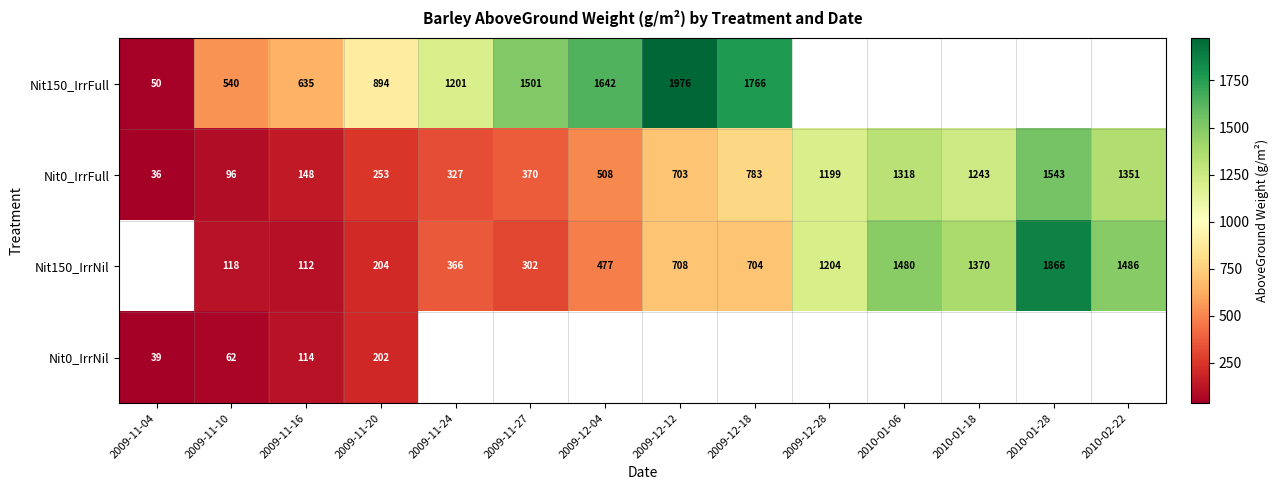

At 2009-11-20, list the series in order from largest to smallest.

Nit150_IrrFull, Nit0_IrrFull, Nit150_IrrNil, Nit0_IrrNil